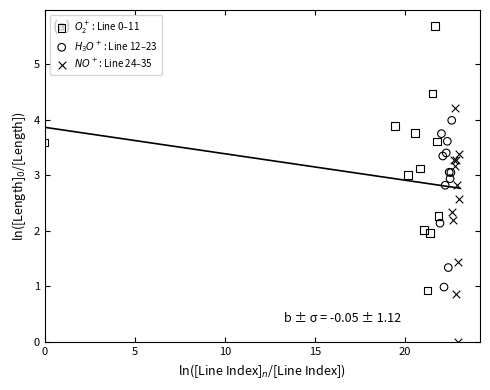

What are all the series names shown in the legend?

$O_2^+$: Line 0–11, $H_3O^+$: Line 12–23, $NO^+$: Line 24–35